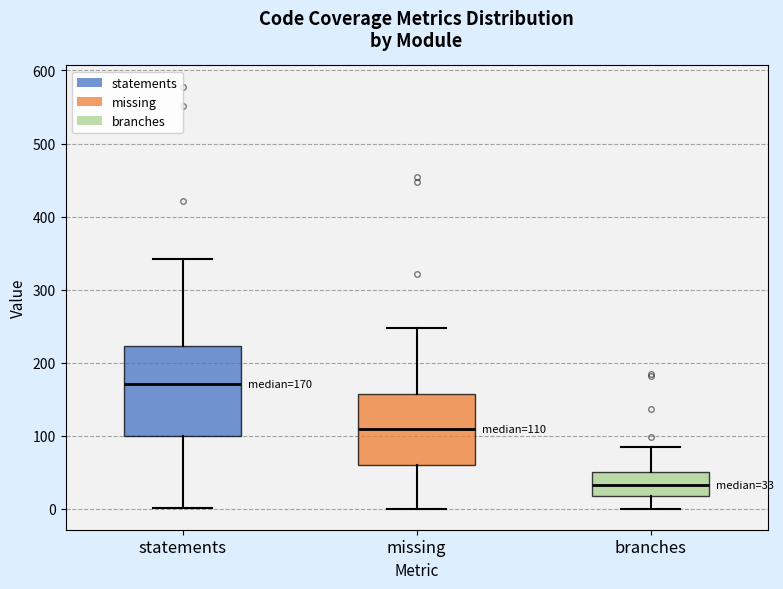

Which box has the highest median line?

statements